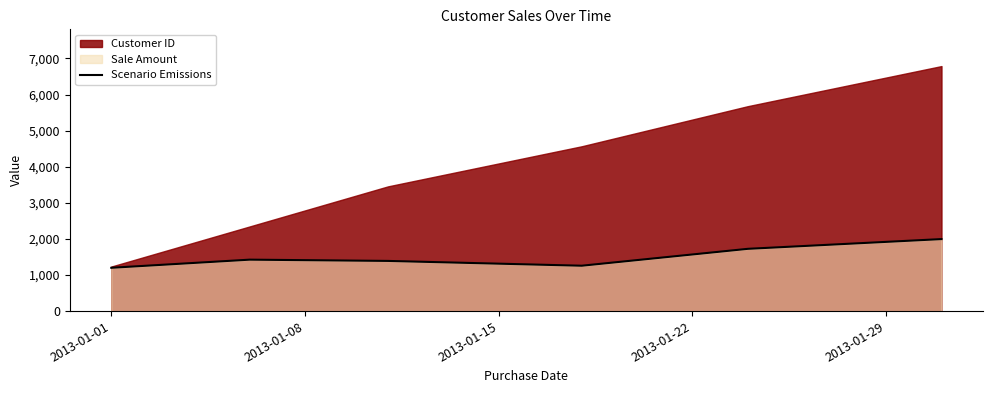

What is the maximum value for Scenario Emissions?

1995